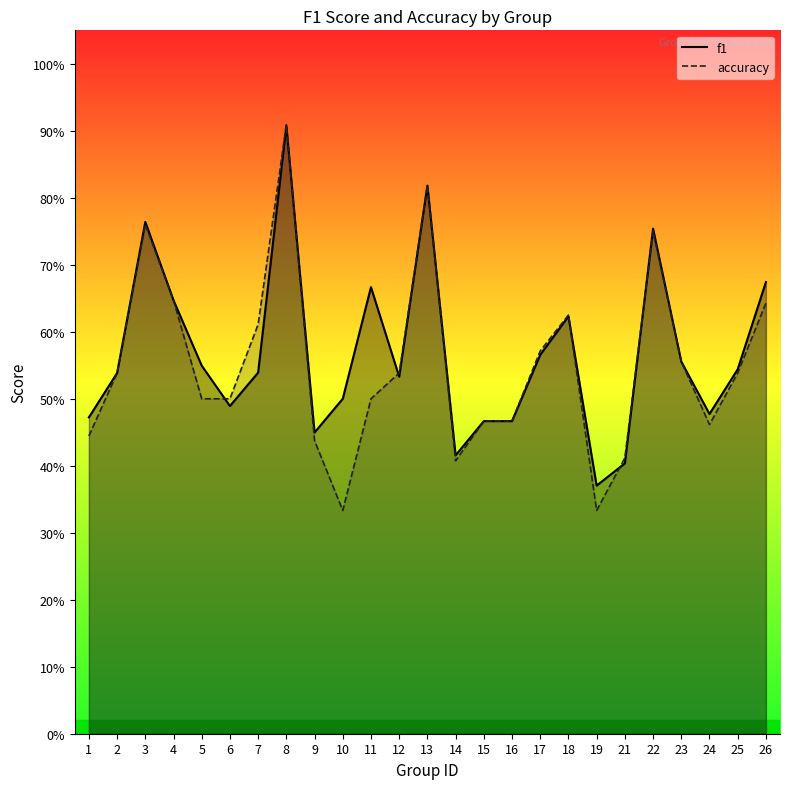

The f1 series shows 0.3 at 1. True or false?

False